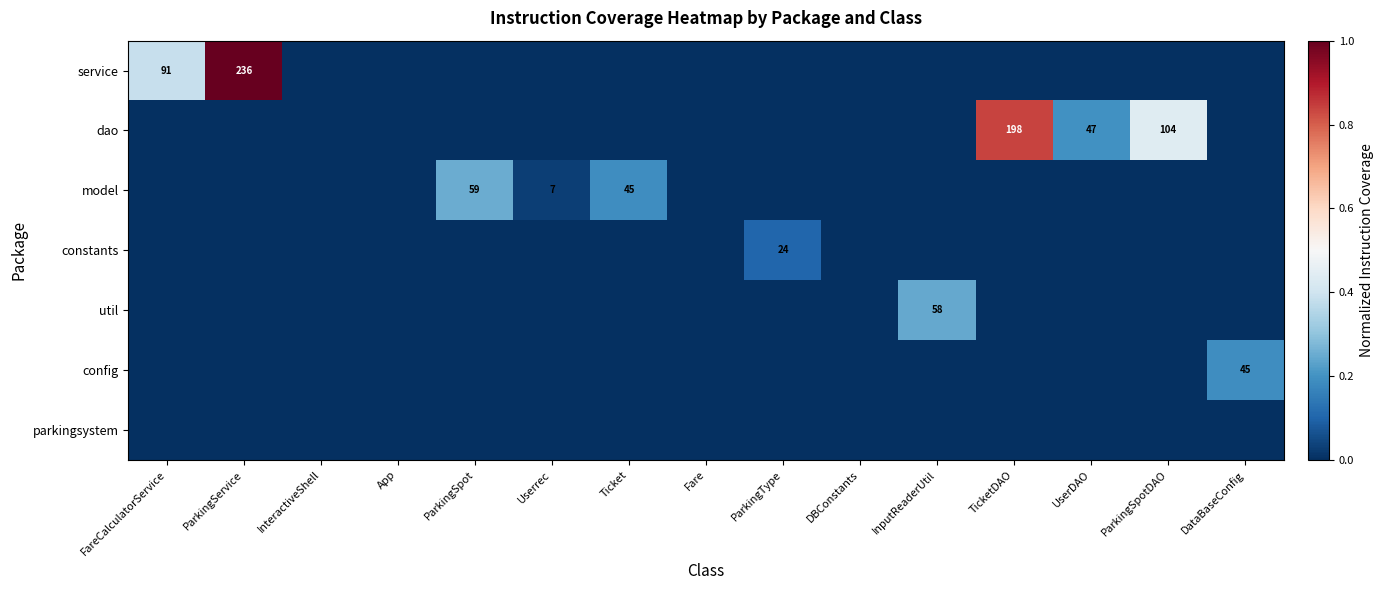

The value of model at ParkingSpot is 26. True or false?

False